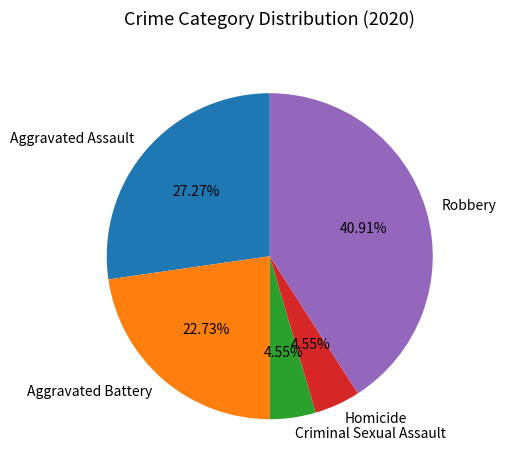

Which category has the biggest portion of the pie?

Robbery